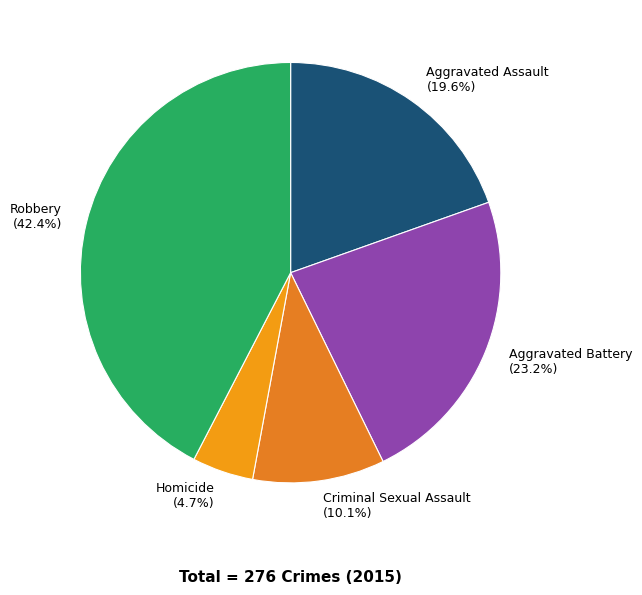

Which has a higher value, Homicide (4.7%) or Robbery (42.4%)?

Robbery (42.4%)